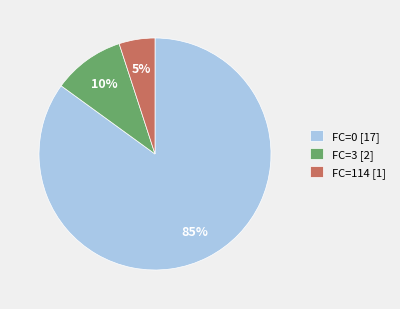

Which slice is the largest?

FC=0 [17]